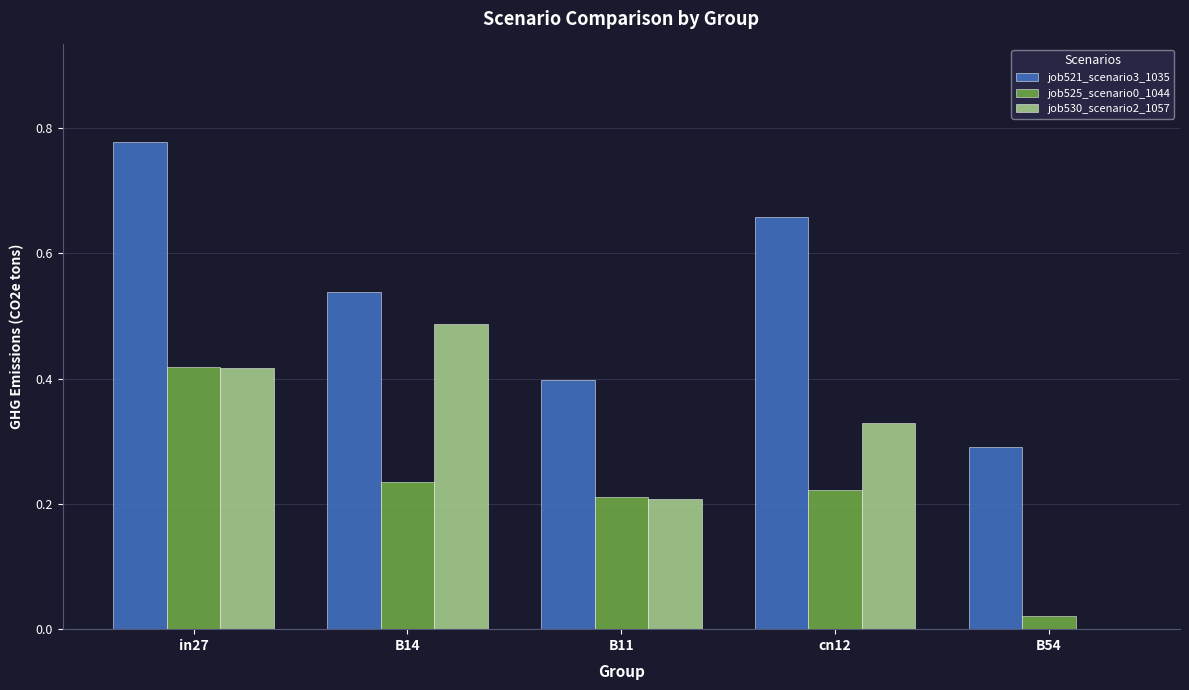

At which label does job530_scenario2_1057 reach its peak?

B14